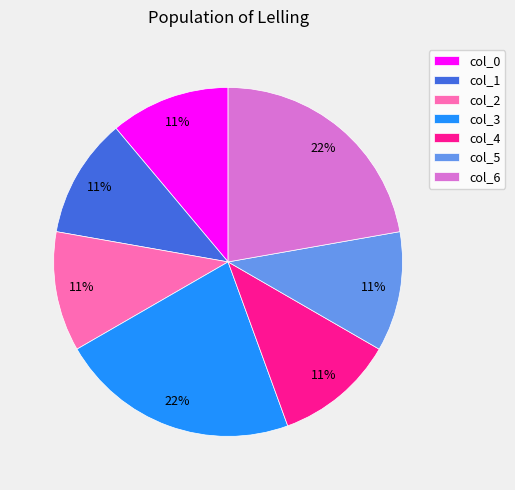

To the nearest percent, what percentage of the pie is col_3?

22%